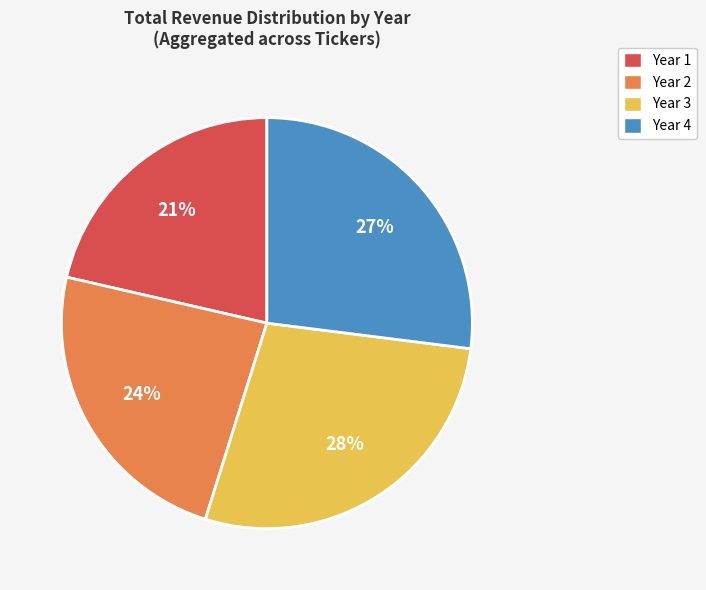

To the nearest percent, what portion does Year 2 represent?

24%